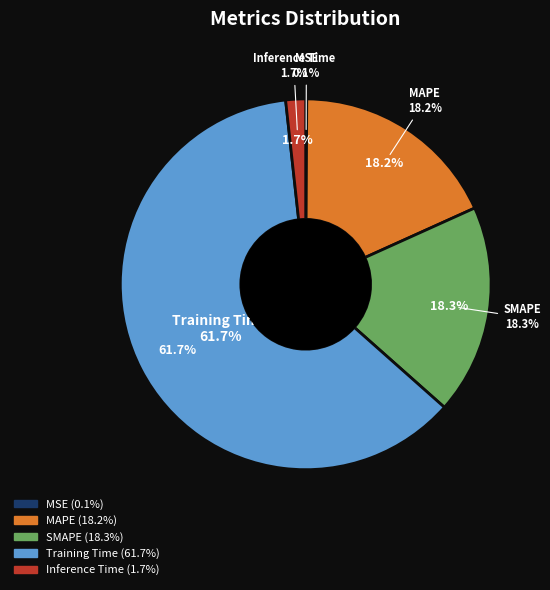

To the nearest percent, what portion does MAPE represent?

18%